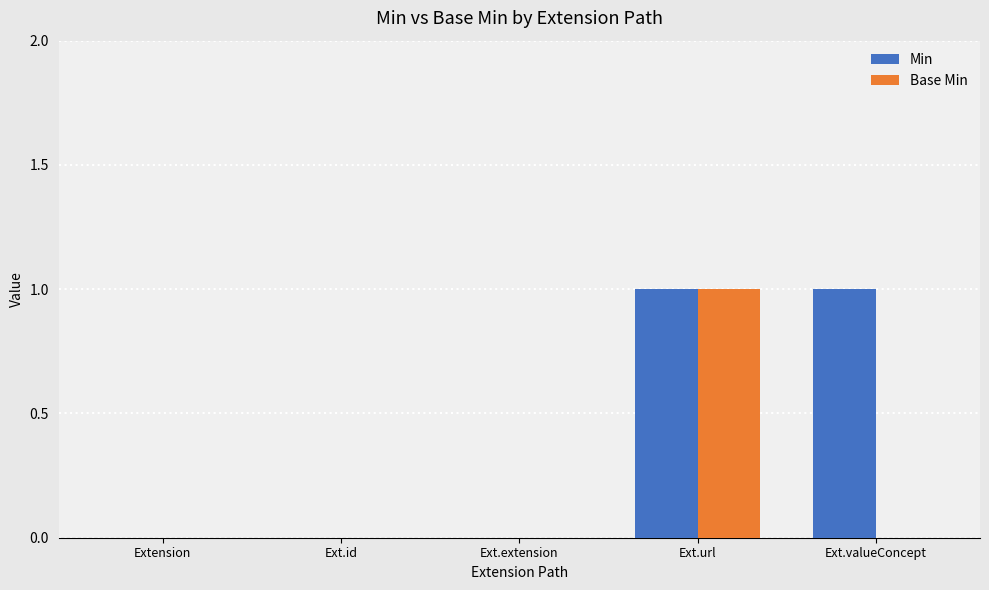

Is it true that Min equals 0 at Ext.extension?

True